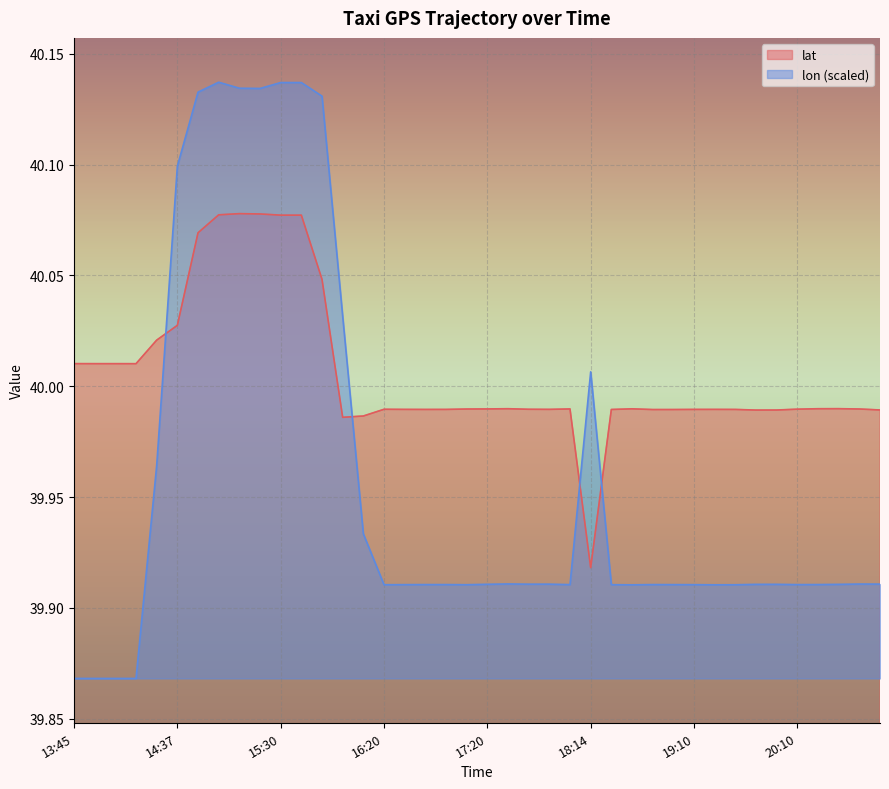

Is the value of lon at 19:10 greater than the value of lat at 20:00?

No